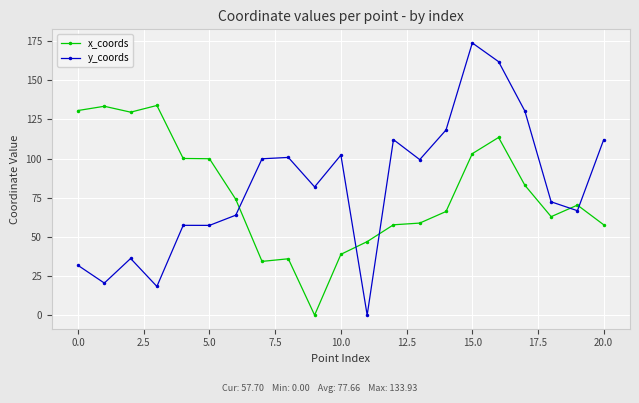

What is the sum of all x_coords values?

1630.9